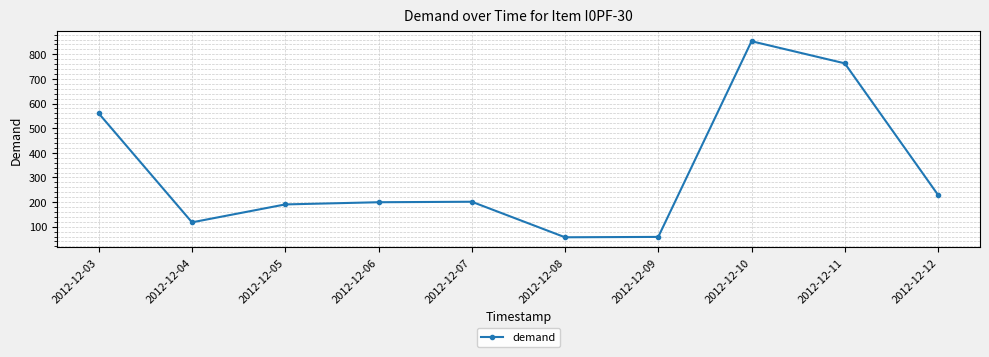

What is the average value?

323.0